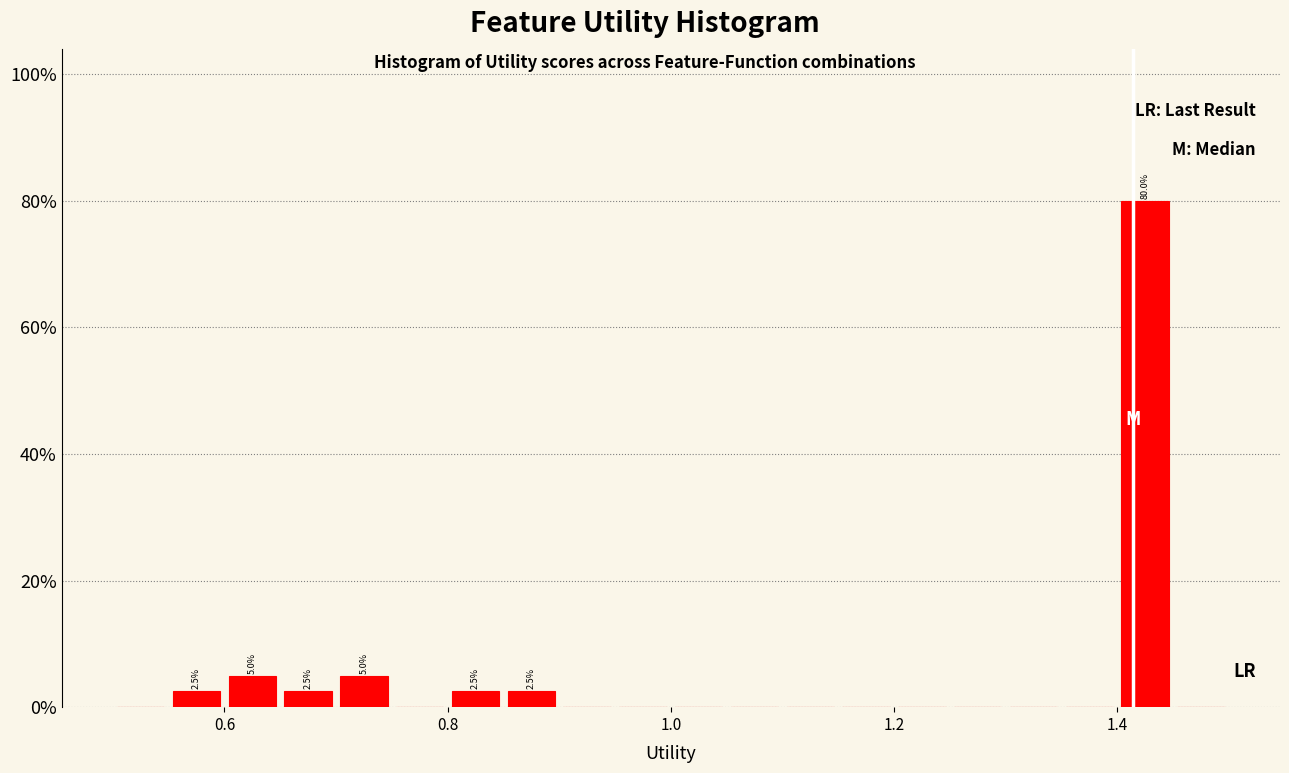

Read against the x-axis, roughly where is the centre of the tallest bar?

1.42